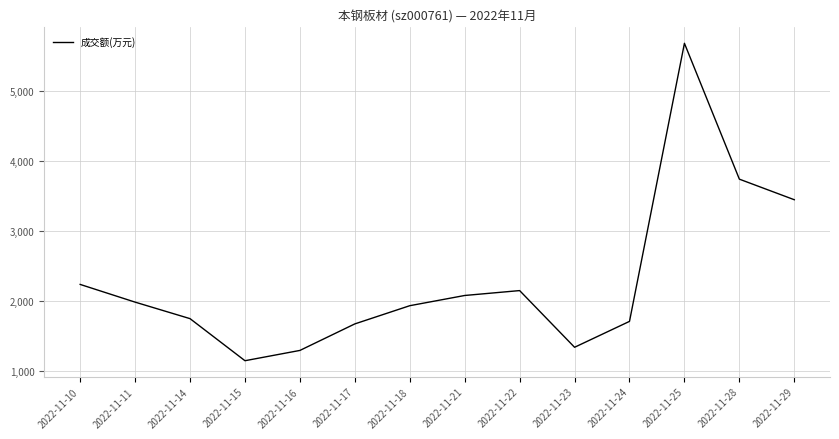

What is the difference between the values at 2022-11-16 and 2022-11-15?

147